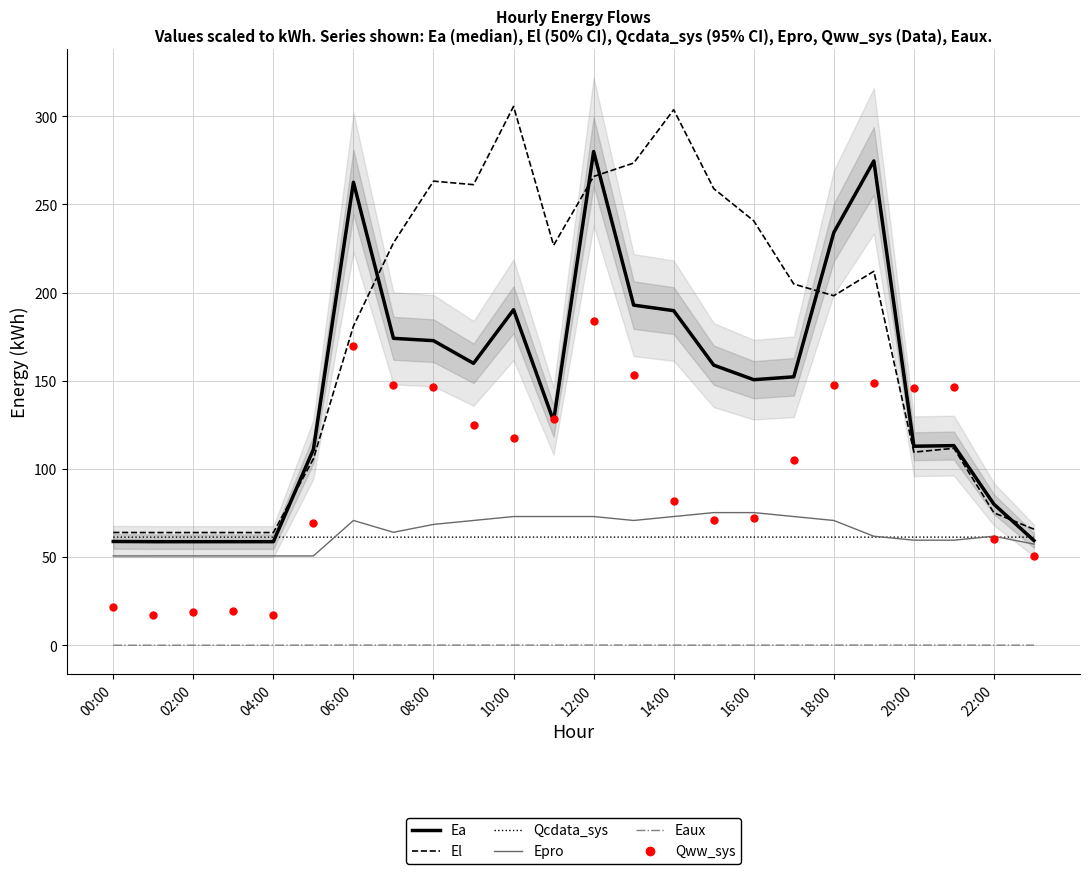

Does the chart display data point markers on the line(s)?

No